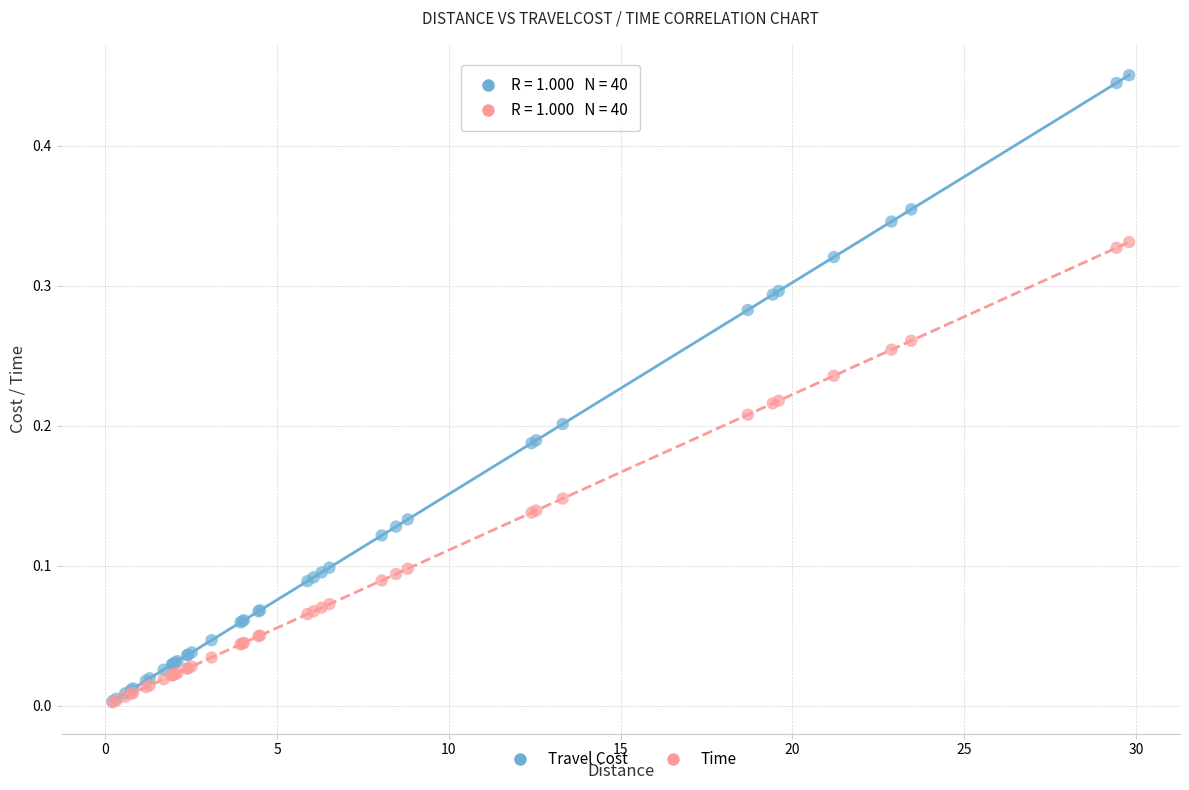

What are all the series names shown in the legend?

Travel Cost, Time